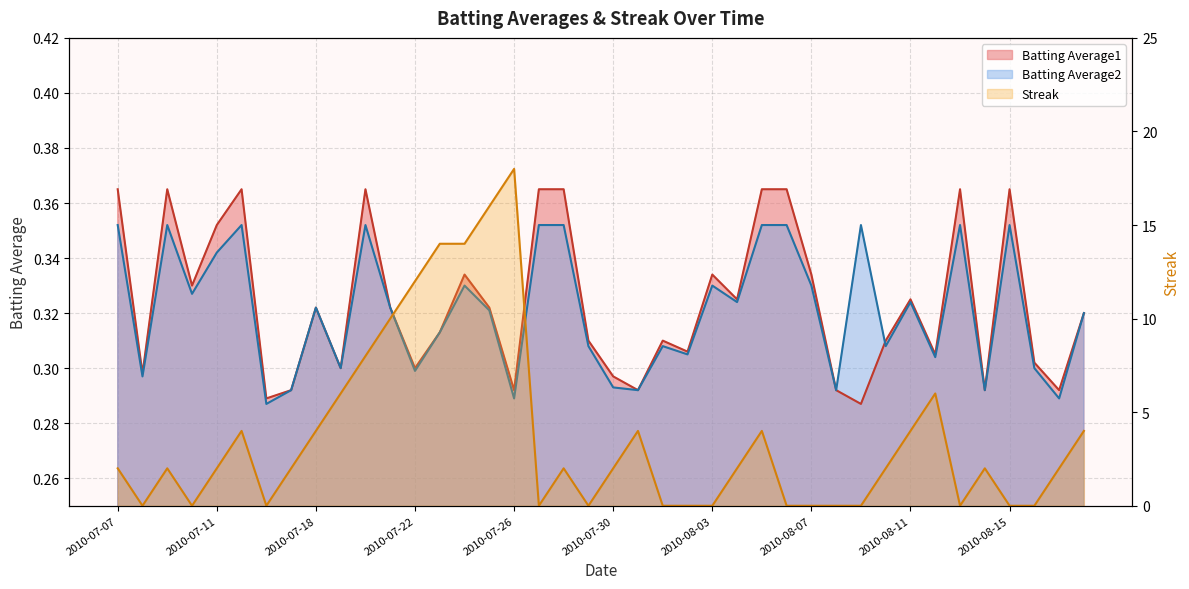

Which series has the largest total across all categories?

Streak